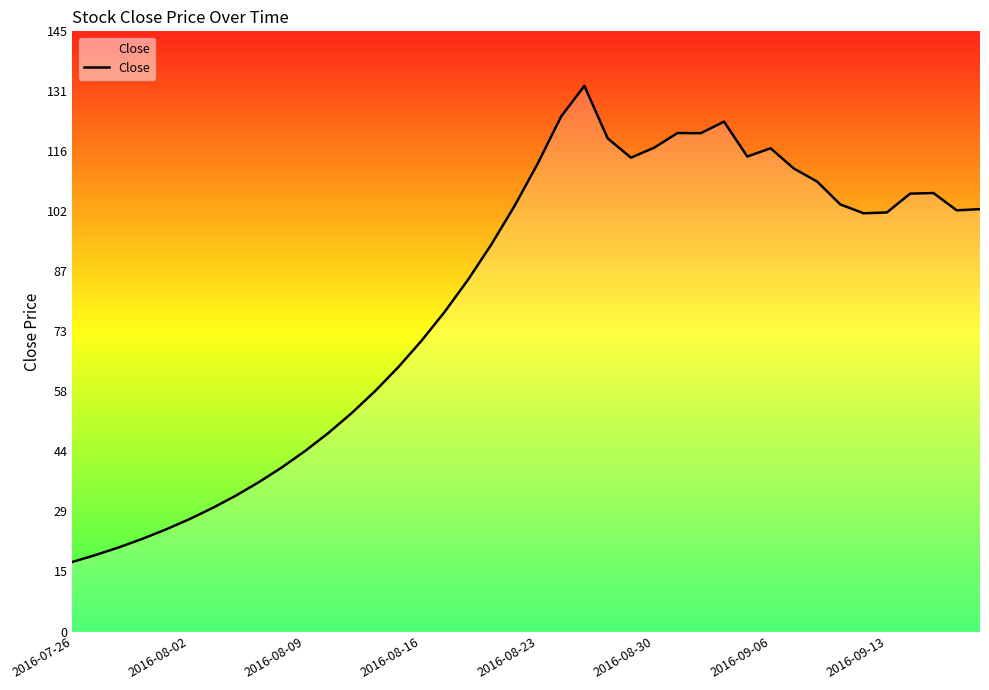

What is the minimum value shown in the chart?

16.8